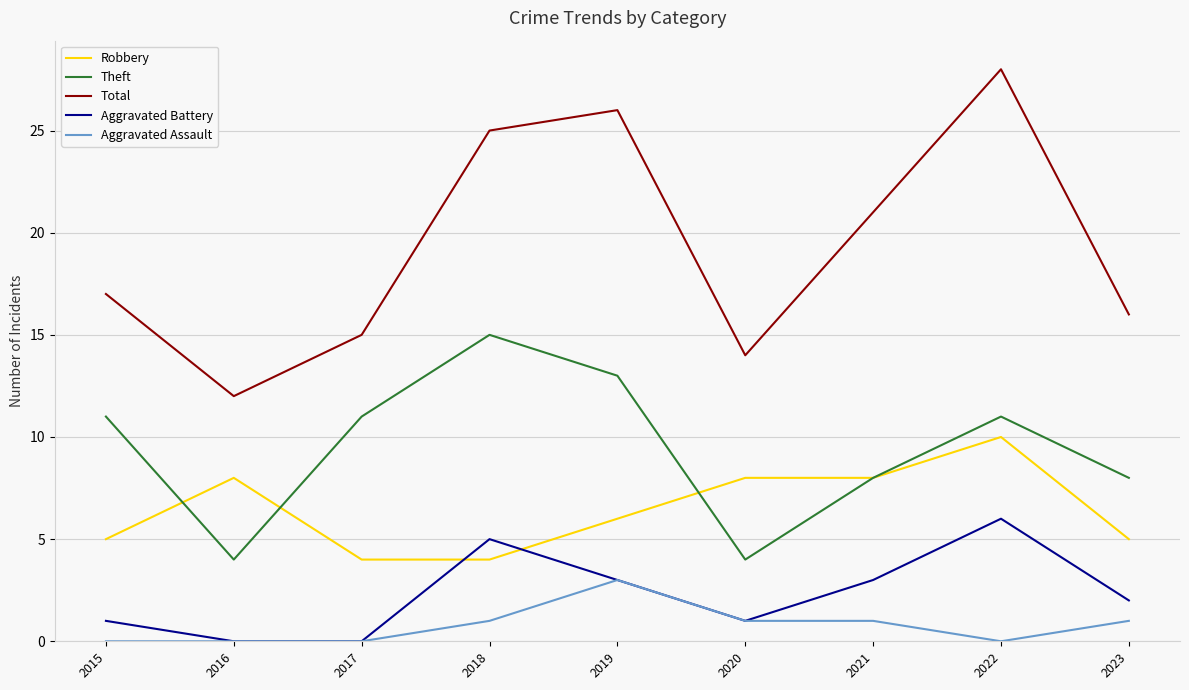

True or false: Total and Theft cross at least once.

False